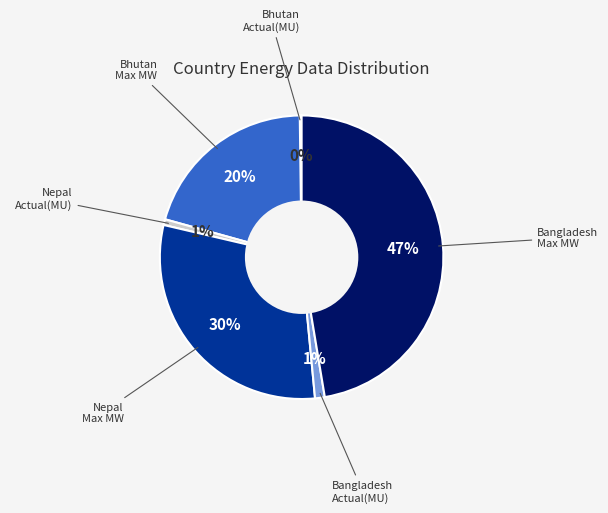

To the nearest percent, what is the average slice percentage?

17%